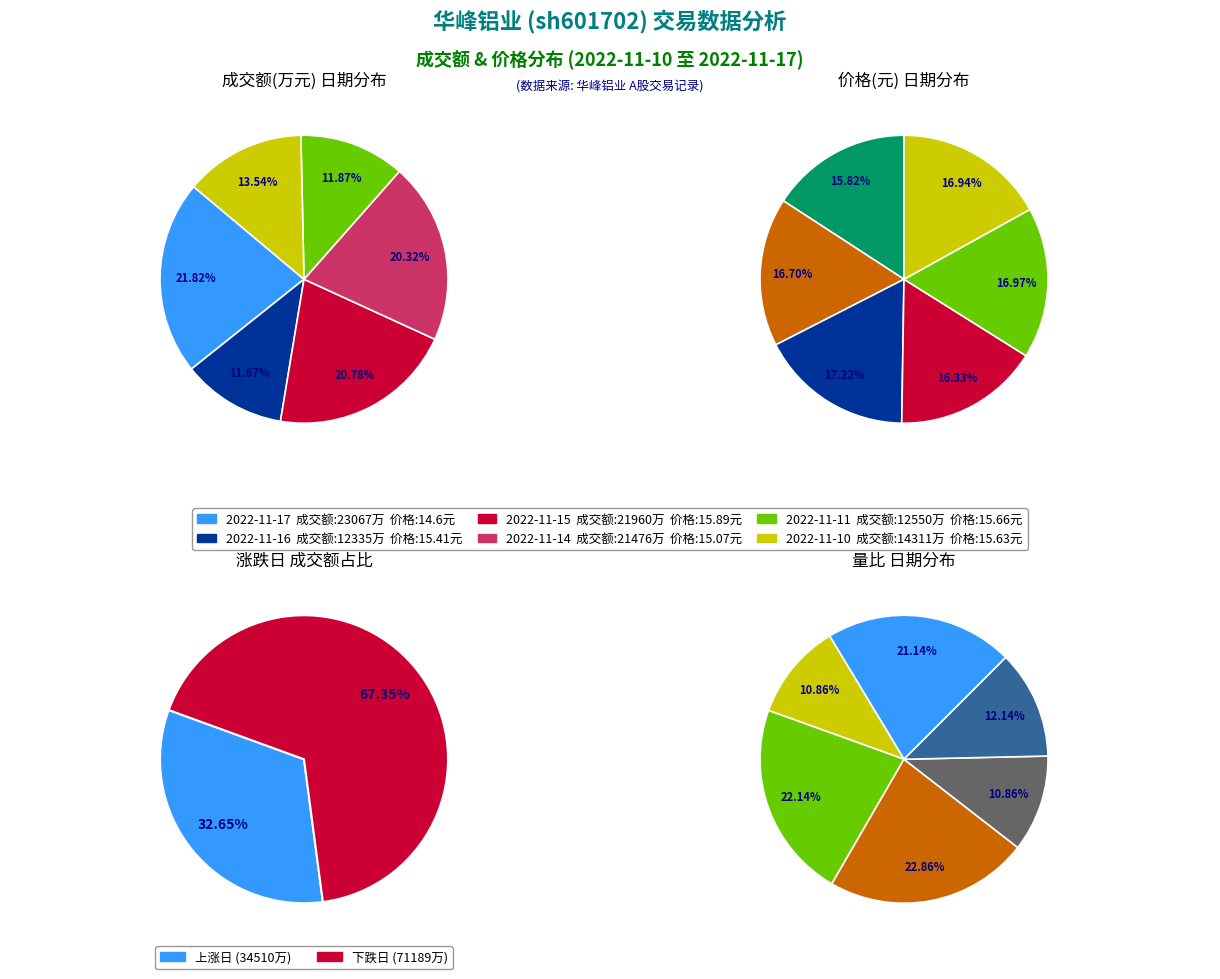

How many segments does this pie chart have?

6